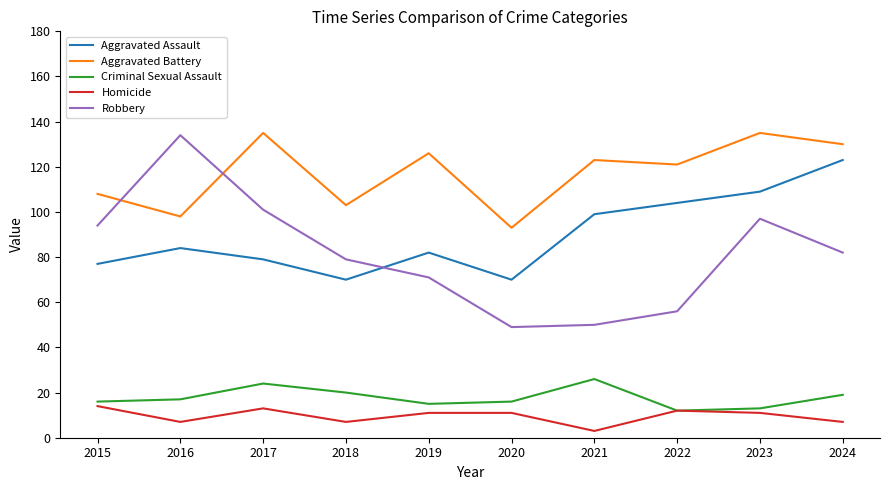

What is the maximum value shown in the chart?

135